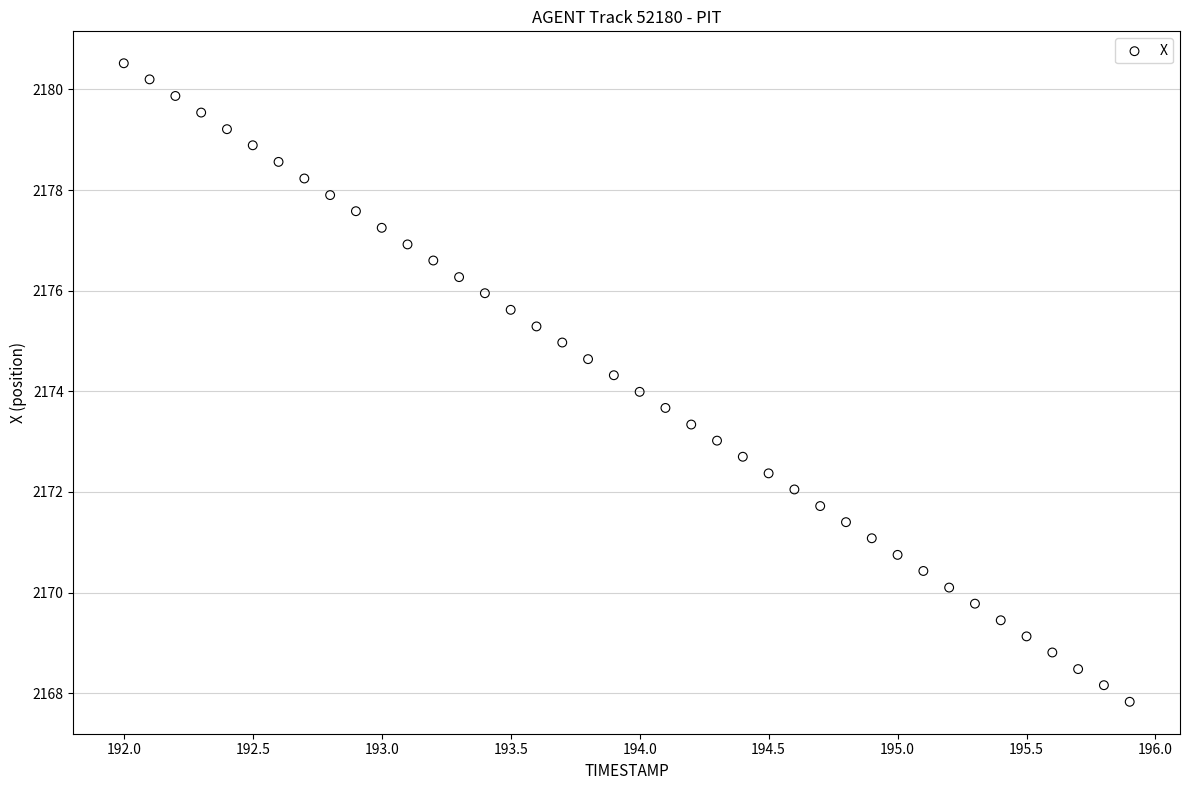

What is the range of Y values (max minus min)?

12.7